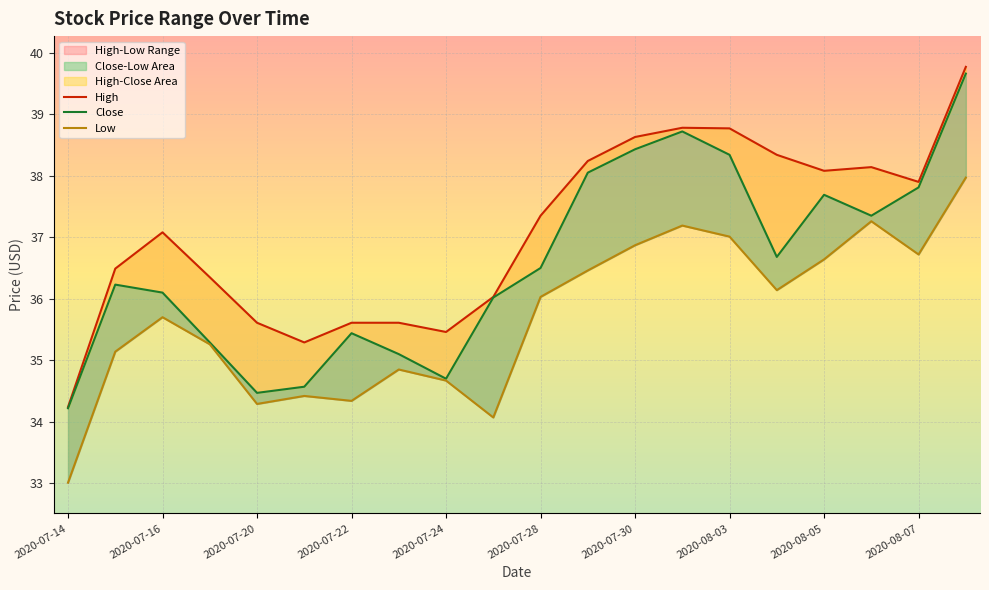

How many values in the Close series are below 36?

7